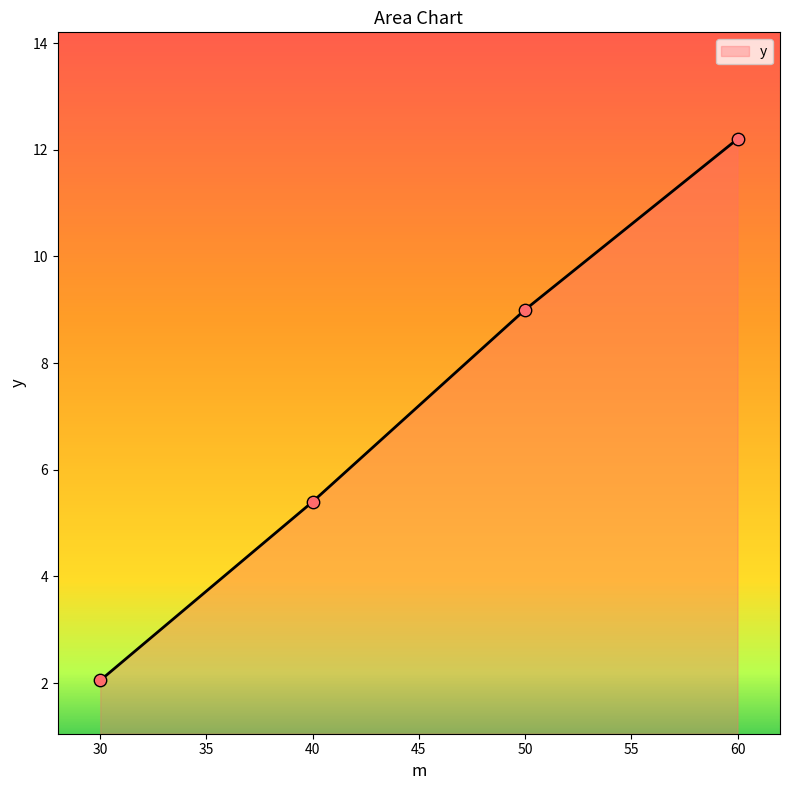

What is the ratio of the value at 50 to the value at 40?

1.7